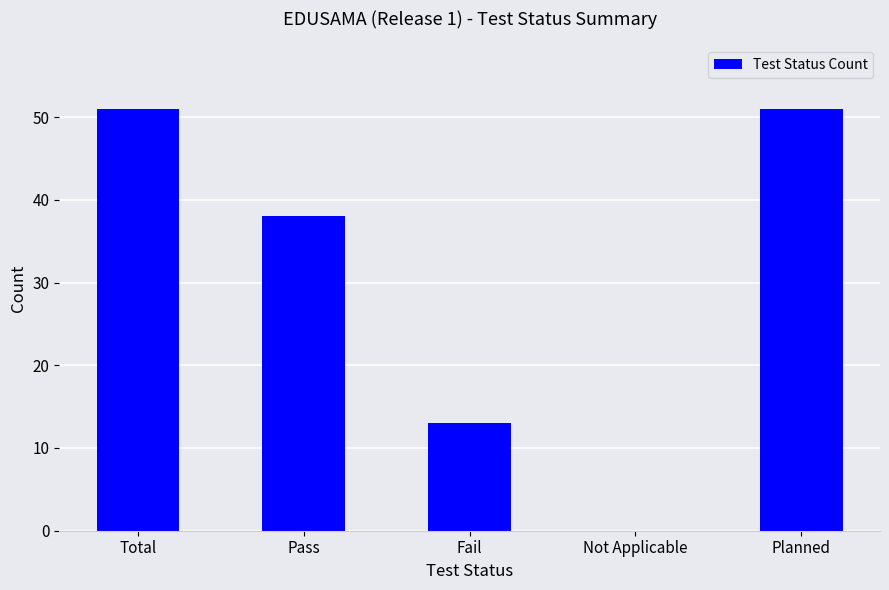

The chart shows a value of 0 at Not Applicable. True or false?

True